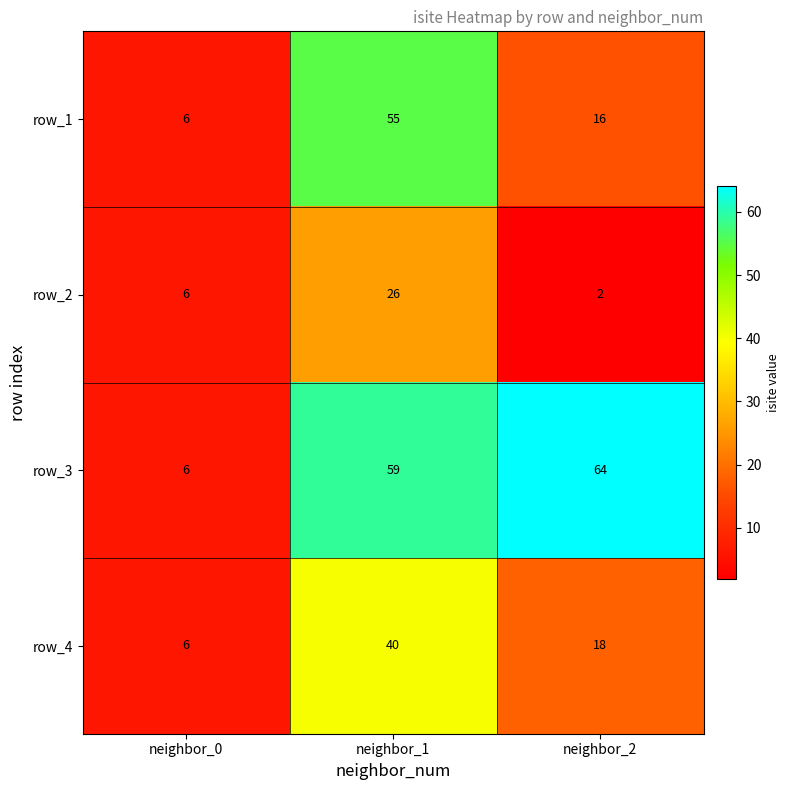

At neighbor_1, list the series in order from smallest to largest.

row_2, row_4, row_1, row_3